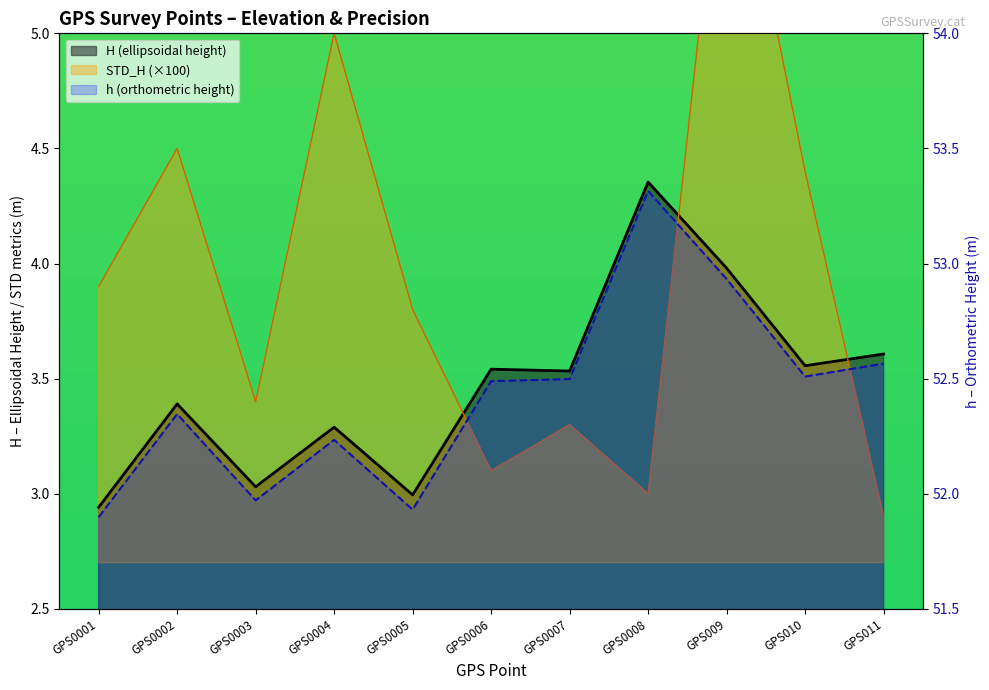

List the series in order of their peak value, lowest first.

H, STD_H, h